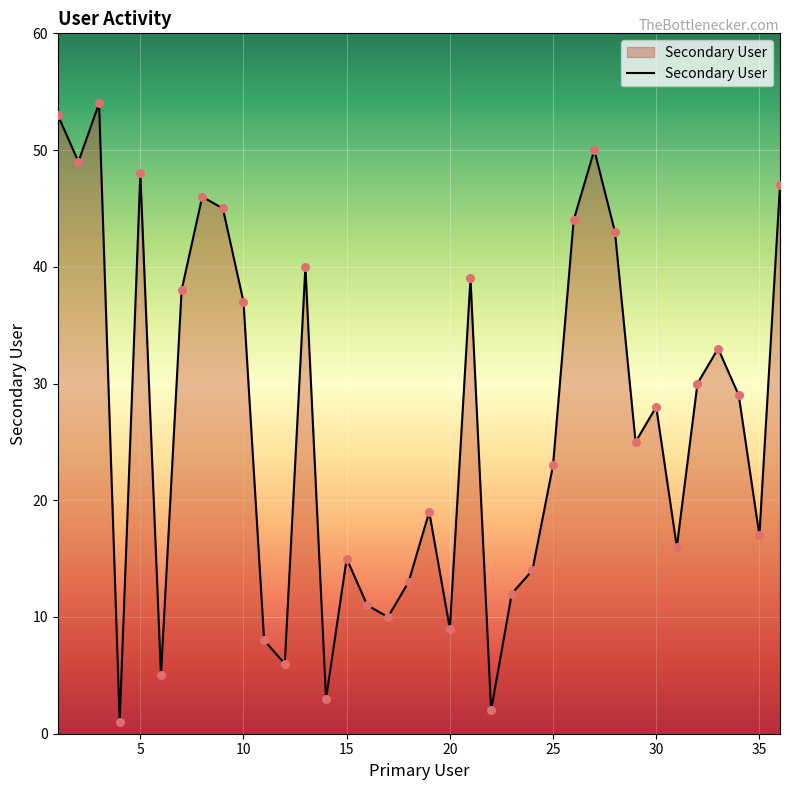

What is the difference between the maximum and minimum values?

53